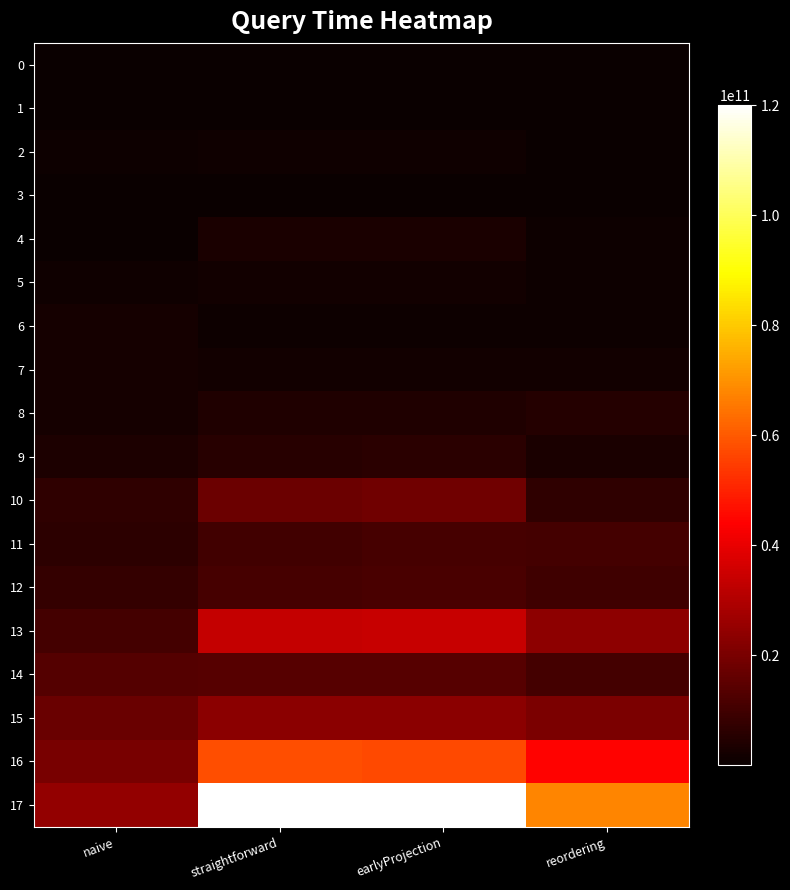

At which category is the sum across all series the highest?

earlyProjection